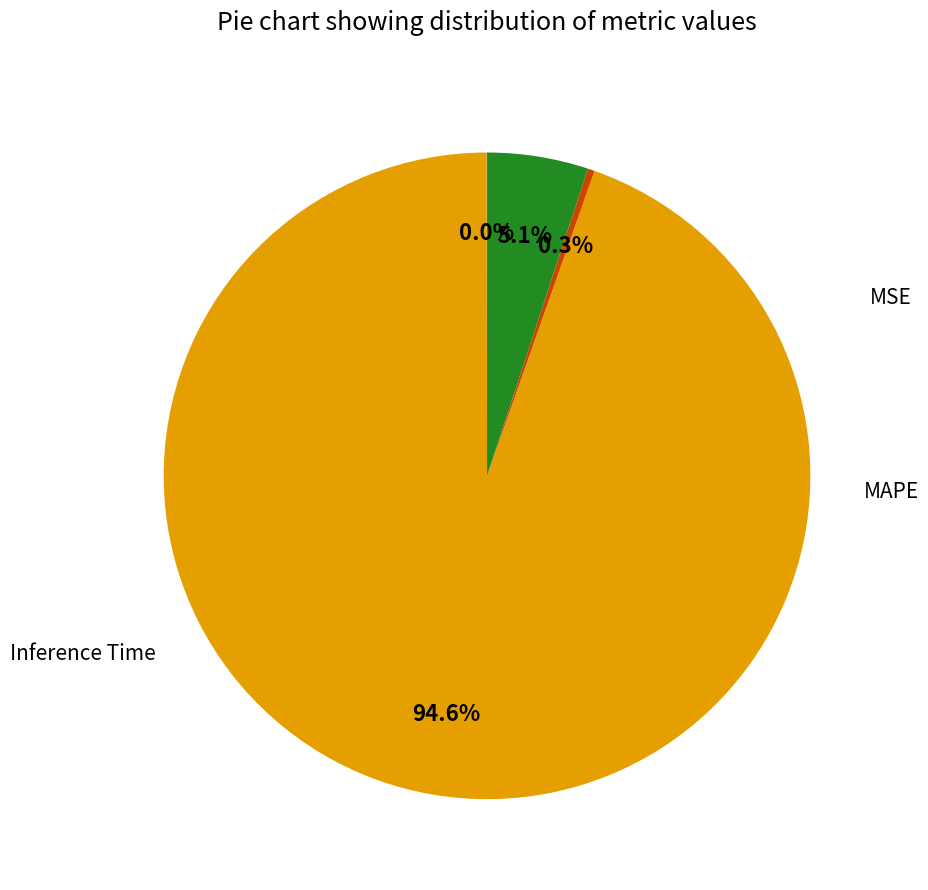

Is there any slice that represents more than half of the pie?

Yes